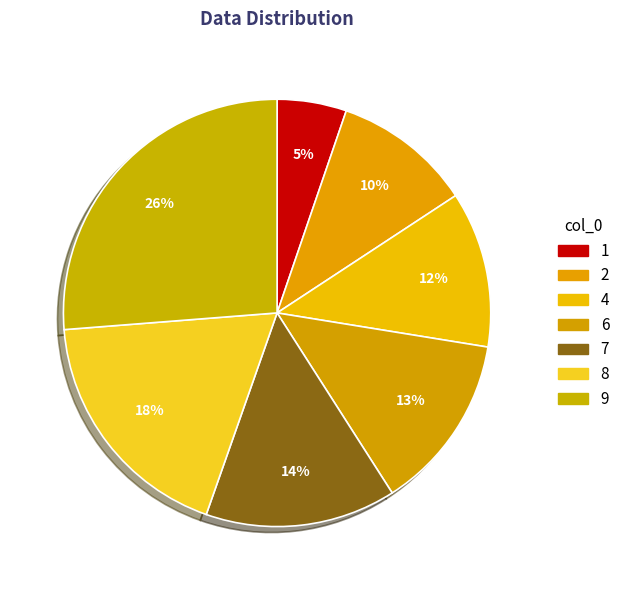

The 1 slice represents 1% of the pie. True or false?

False